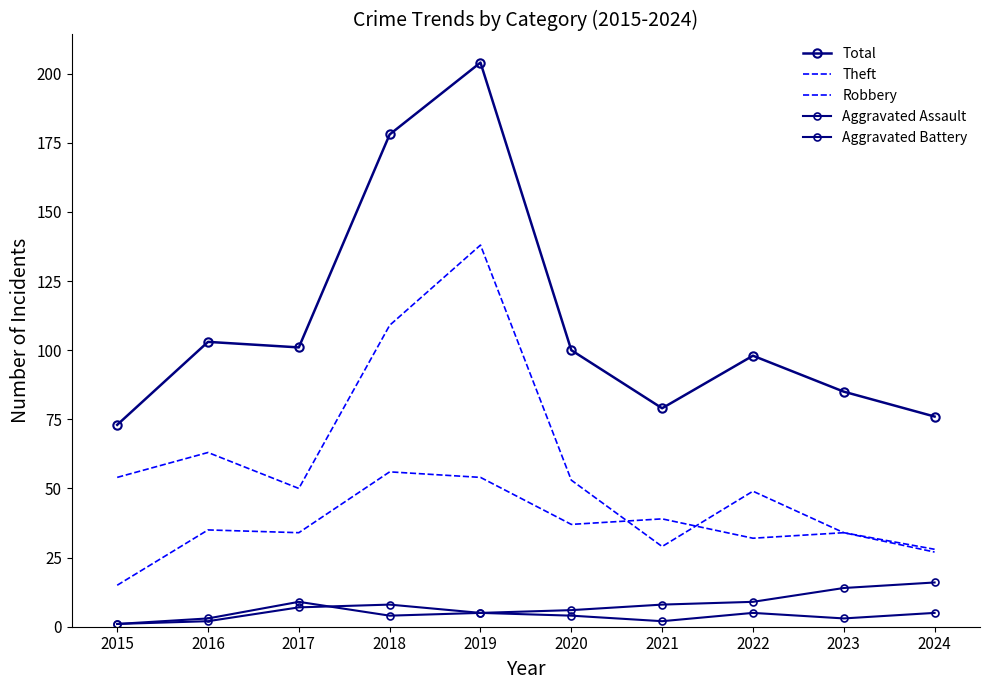

Does the chart have visible grid lines?

No